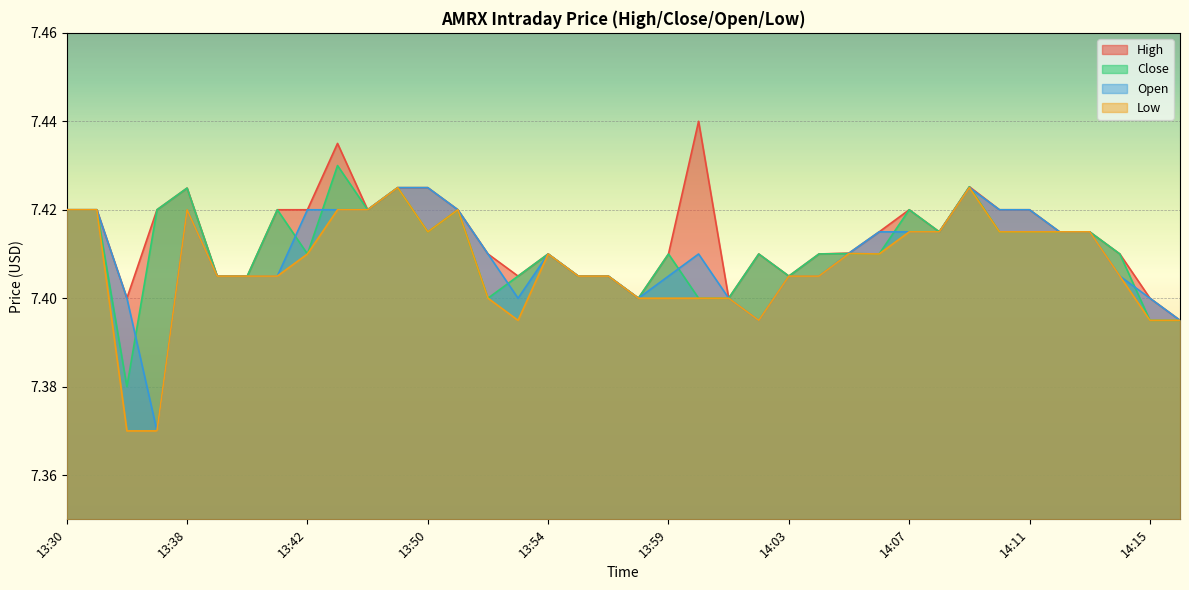

At which category does Close reach its first local valley?

13:36